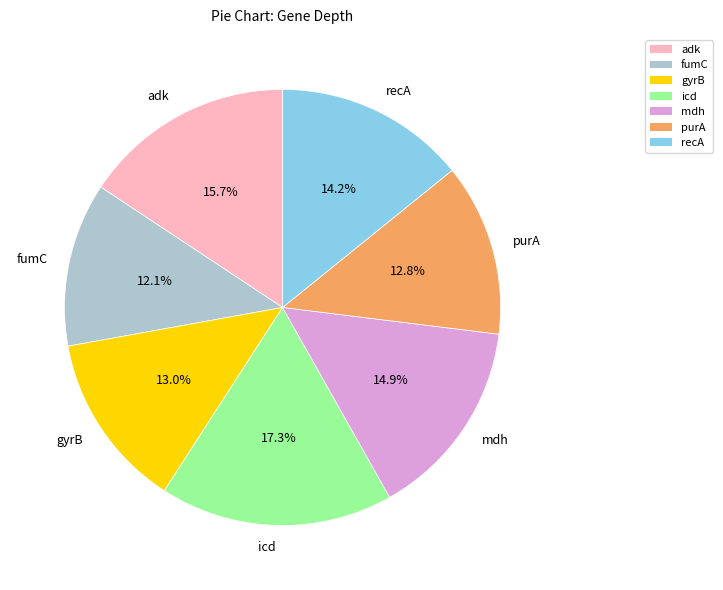

Does icd account for over 50% of the chart?

No